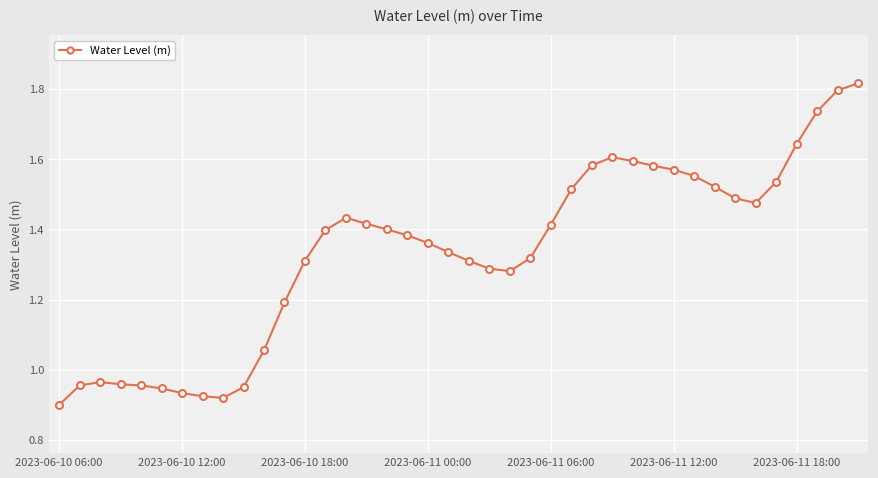

True or false: there are more than 2 points higher than both neighbors.

True